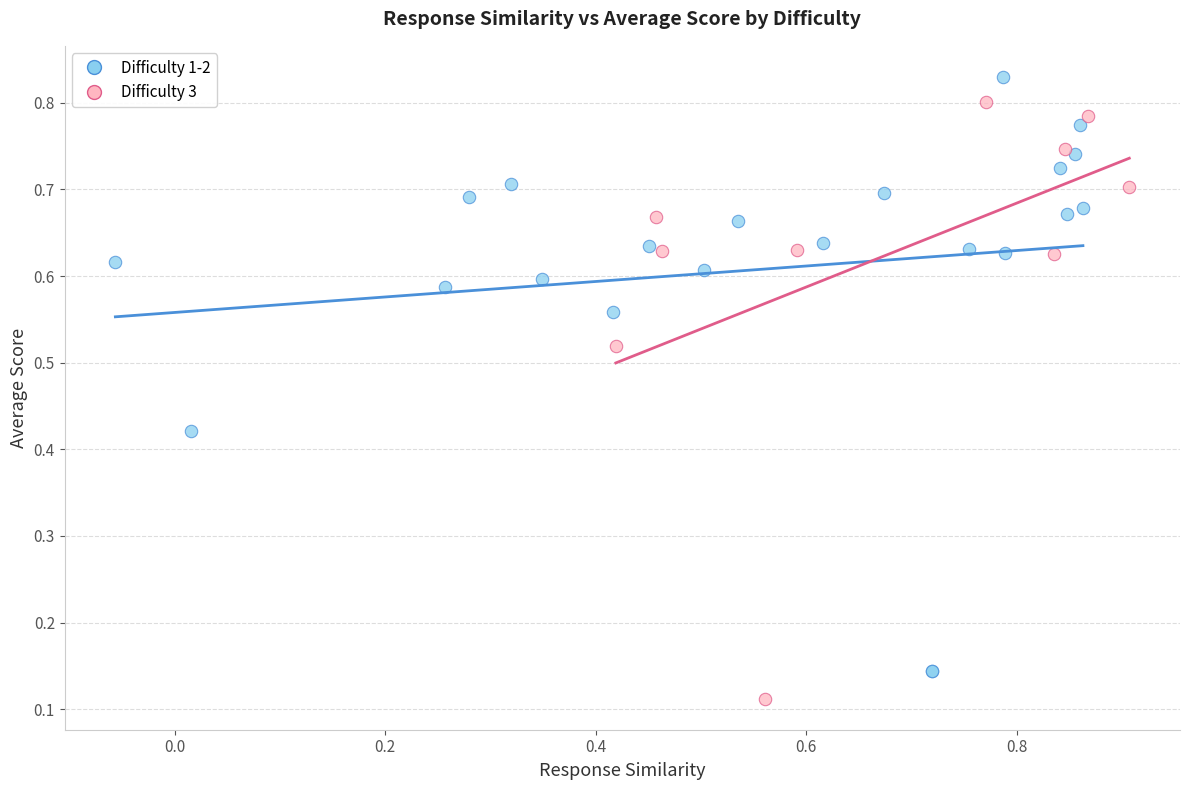

Which series reaches the minimum Y coordinate?

Difficulty 3